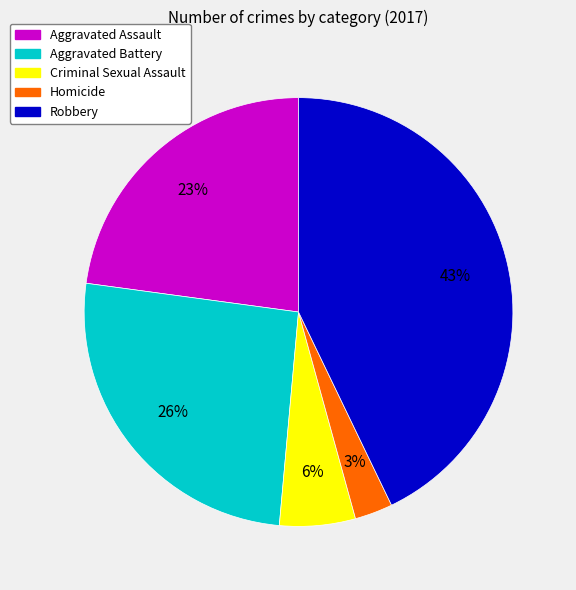

How many segments does this pie chart have?

5